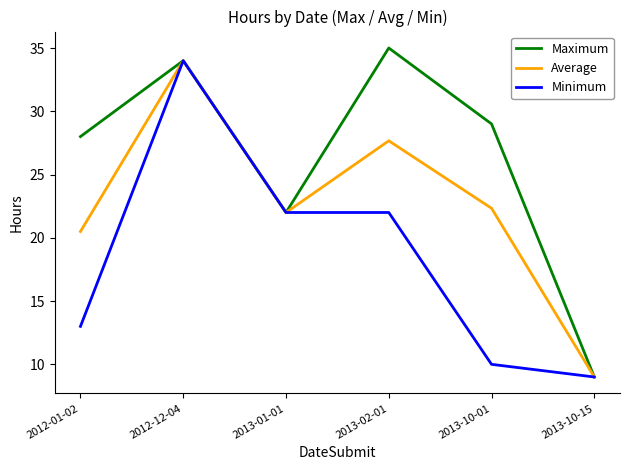

What is the difference between the maximum and minimum values in the Maximum series?

26.0